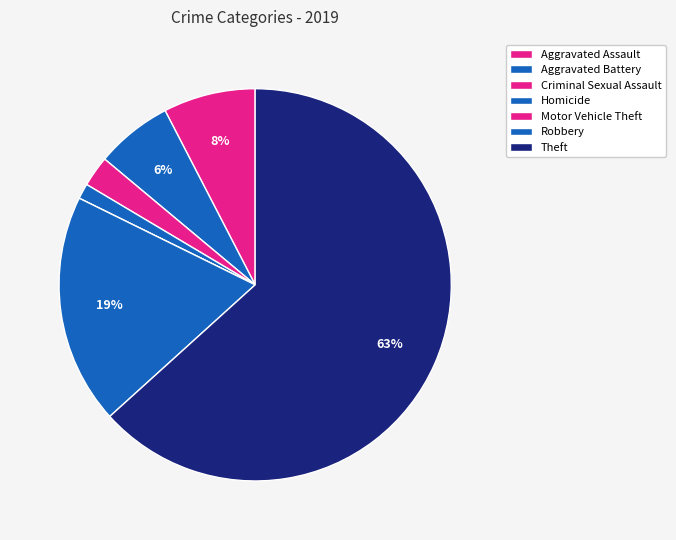

What is the change in value from Motor Vehicle Theft to Robbery?

+15